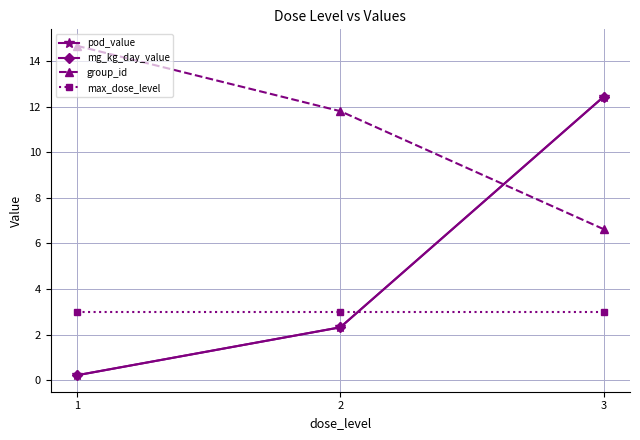

Reading right to left, transcribe all the data shown in this chart.

pod_value: 3=12.4	2=2.3	1=0.2
mg_kg_day_value: 3=12.4	2=2.3	1=0.2
group_id: 3=6.6	2=11.8	1=14.7
max_dose_level: 3=3.0	2=3.0	1=3.0